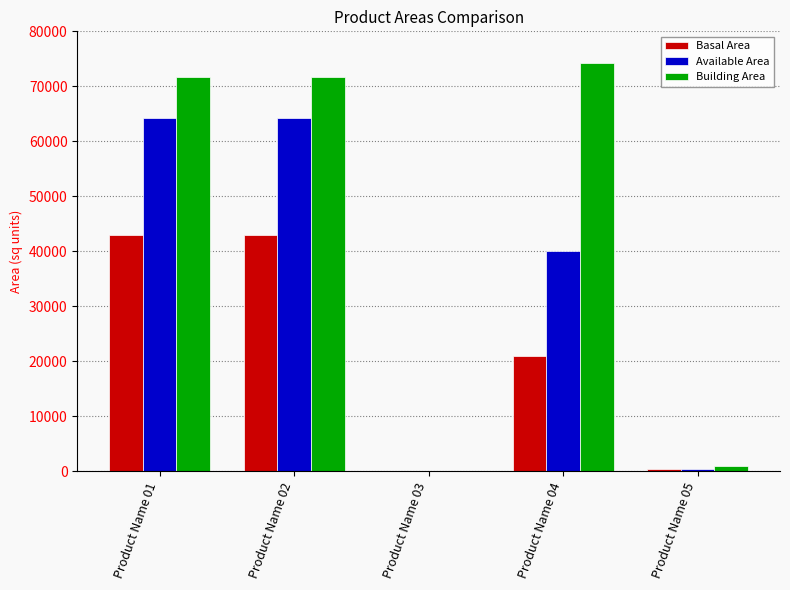

The value of Building Area at Product Name 01 is 22164.7. True or false?

False